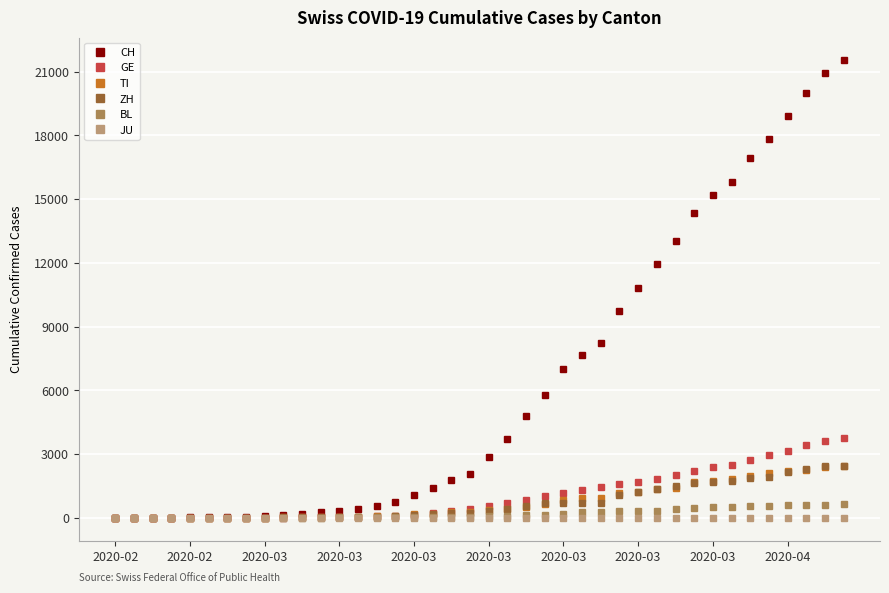

What is the maximum value for BL?

656